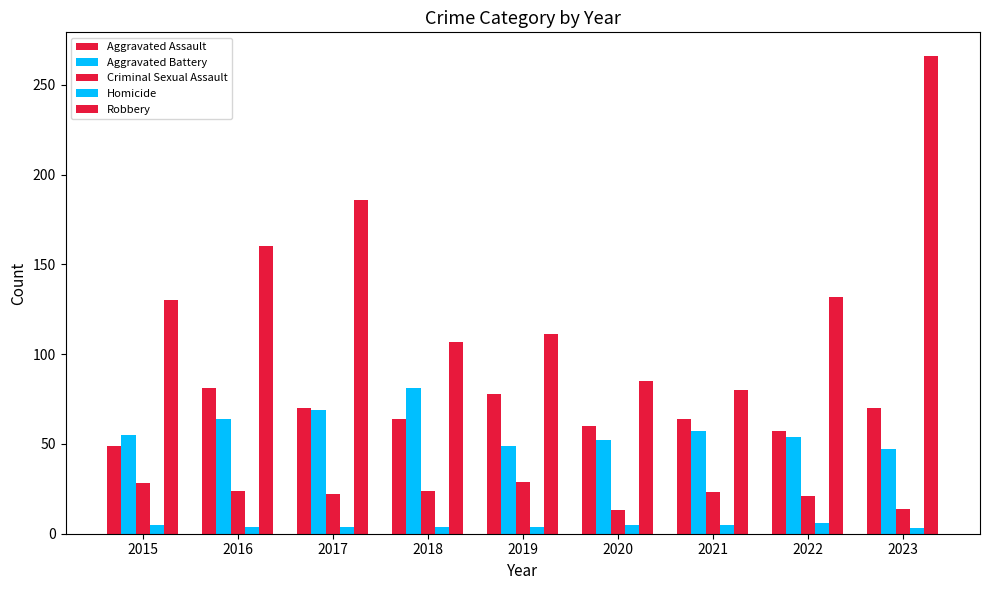

At 2017, list the series in order from smallest to largest.

Homicide, Criminal Sexual Assault, Aggravated Battery, Aggravated Assault, Robbery